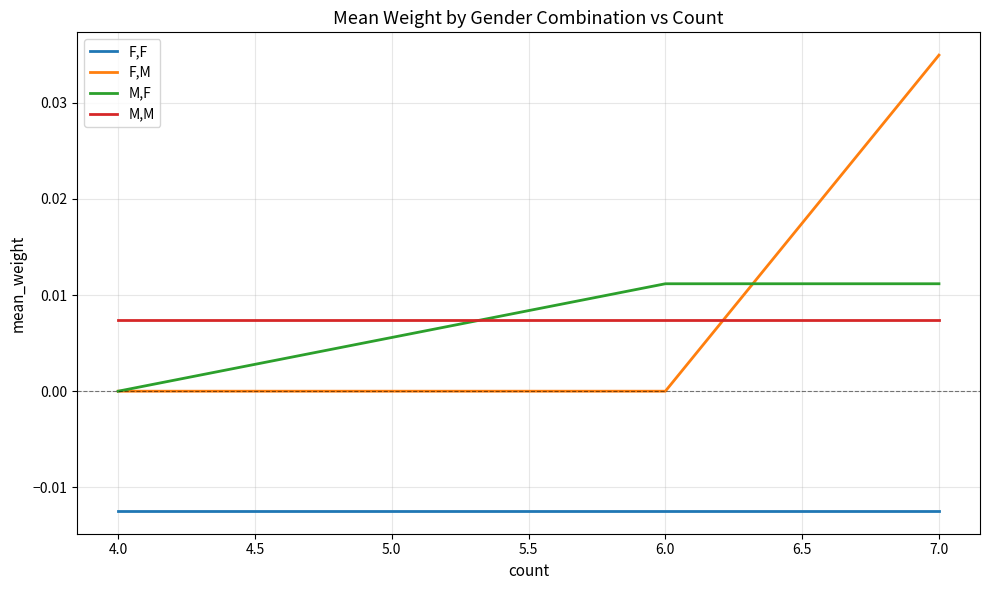

Which series has the largest total across all categories?

F,M